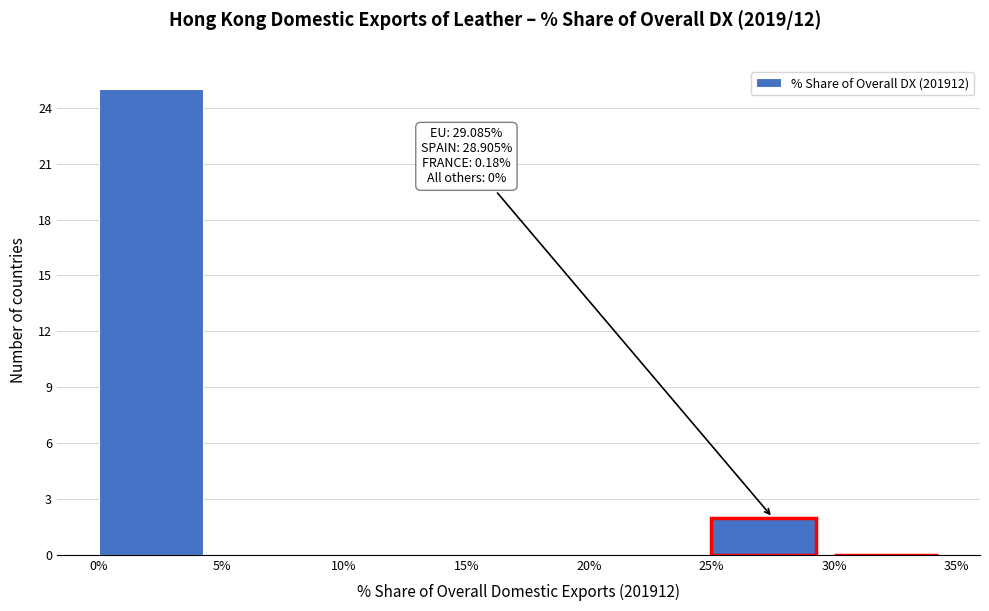

Which range on the x-axis has the tallest bar?

0% to 5%